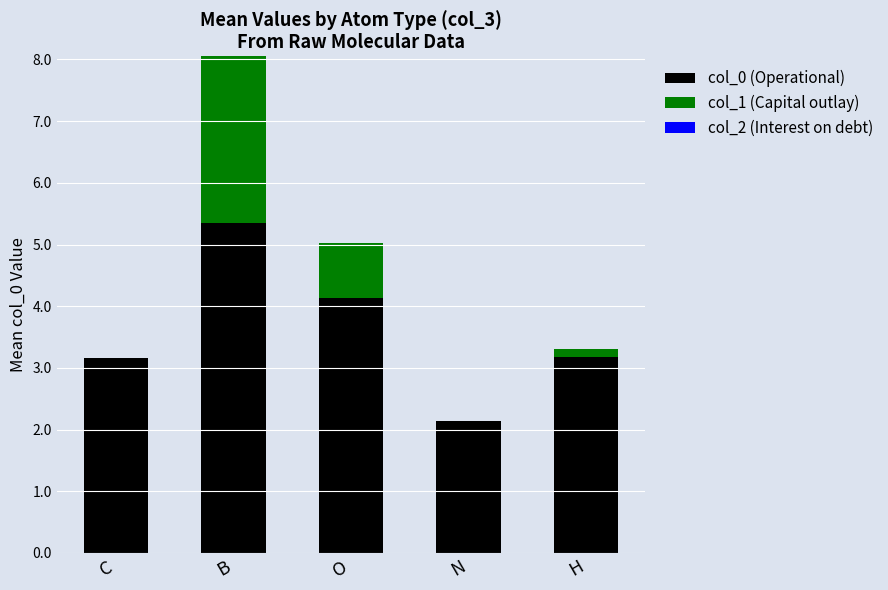

Are the bars grouped side by side (vs. stacked)?

No